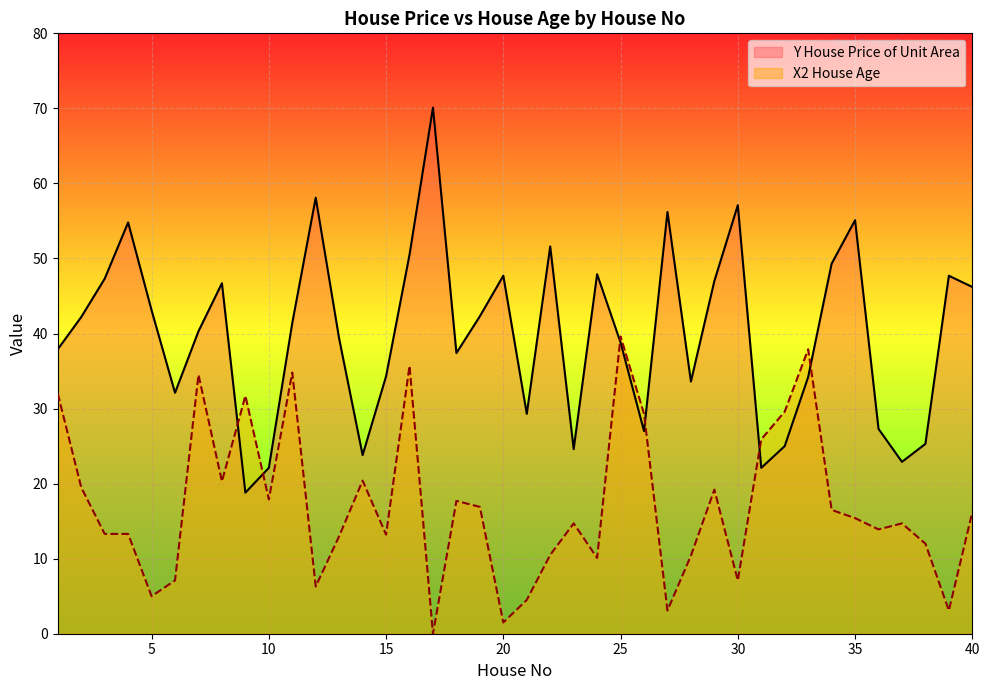

Does the chart display data point markers on the line(s)?

No